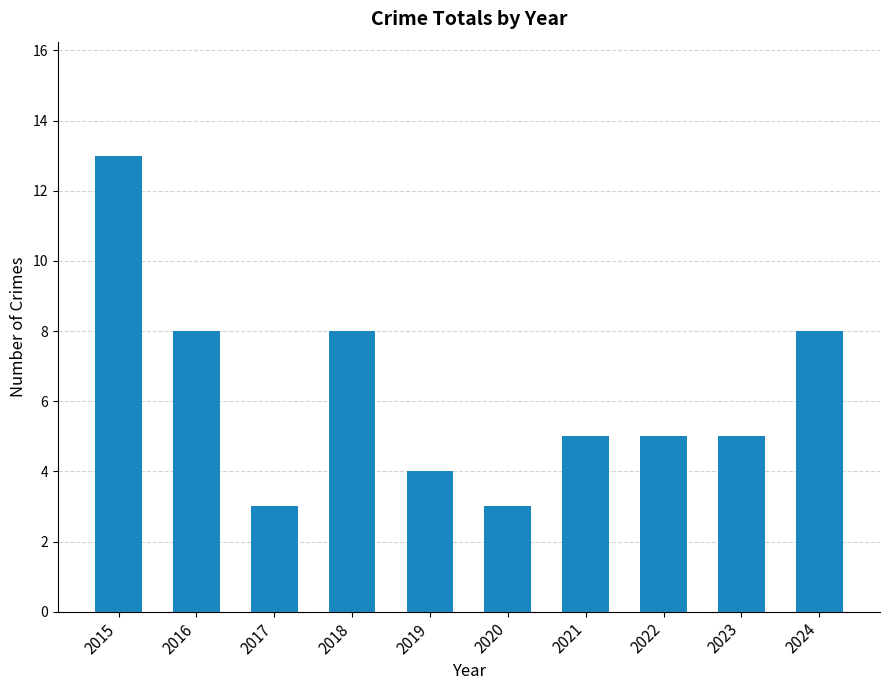

What value does the data have at 2019?

4